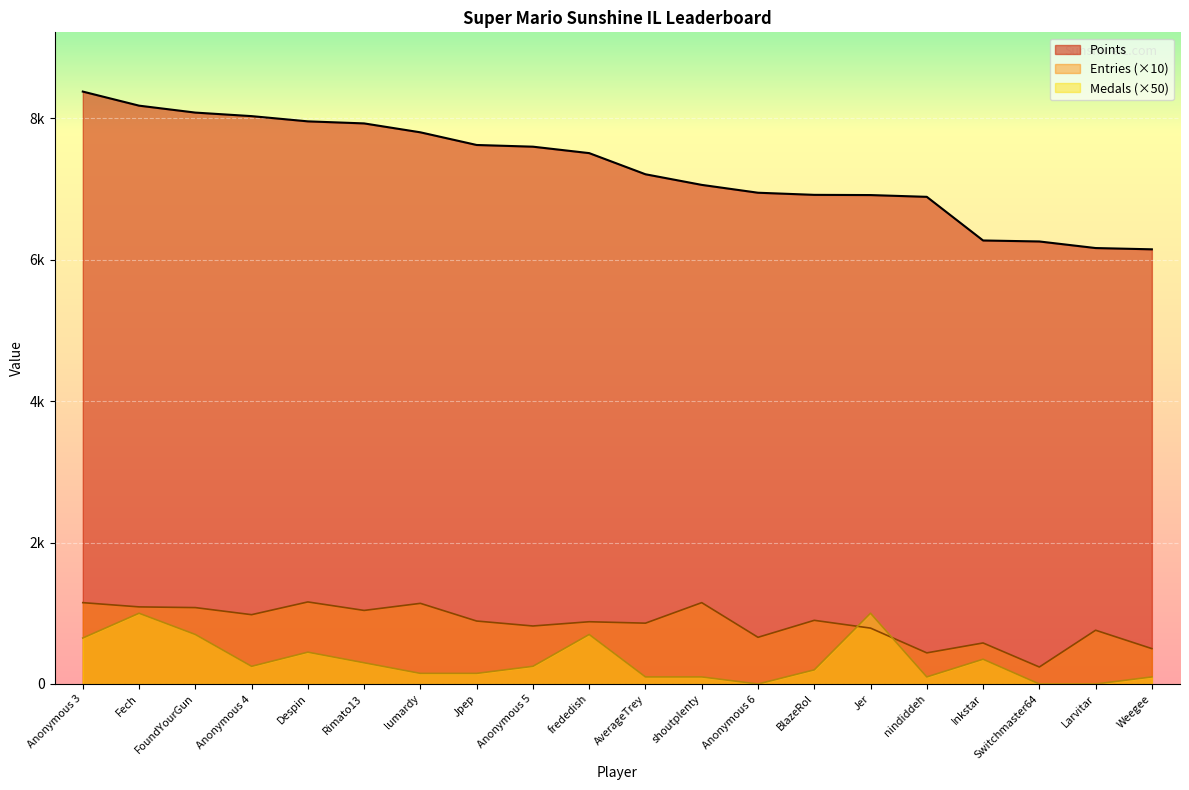

After their last crossing, which series has the higher values: Medals or Entries?

Entries